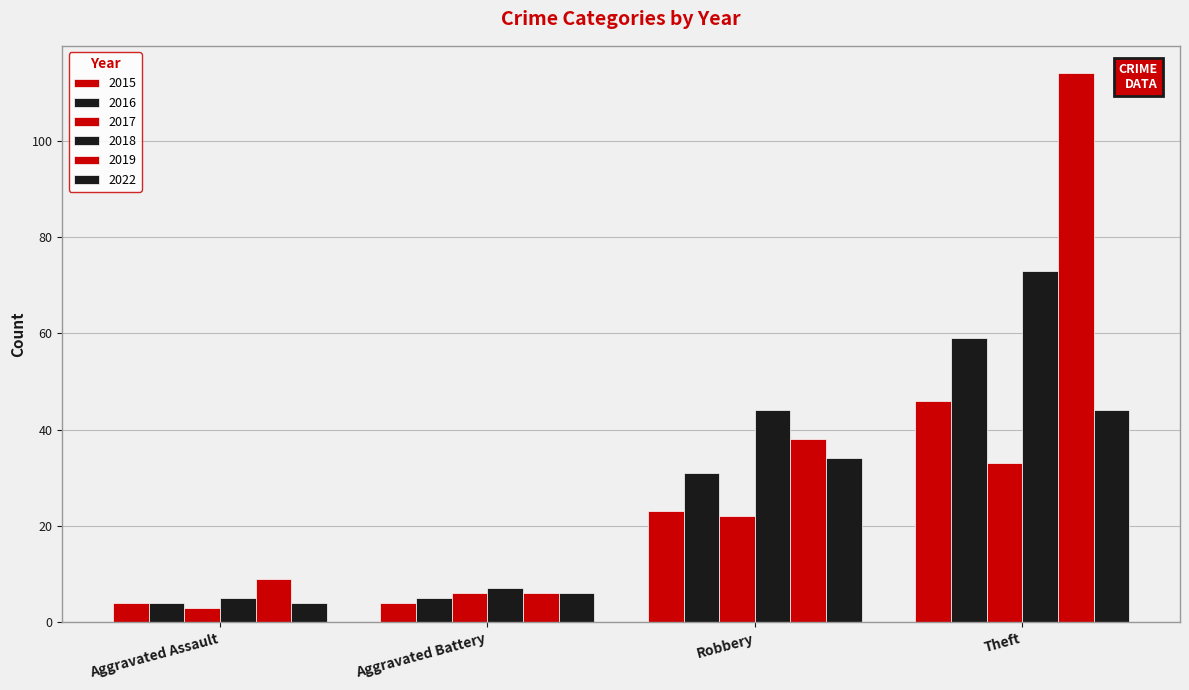

Count the number of data series in this chart.

6